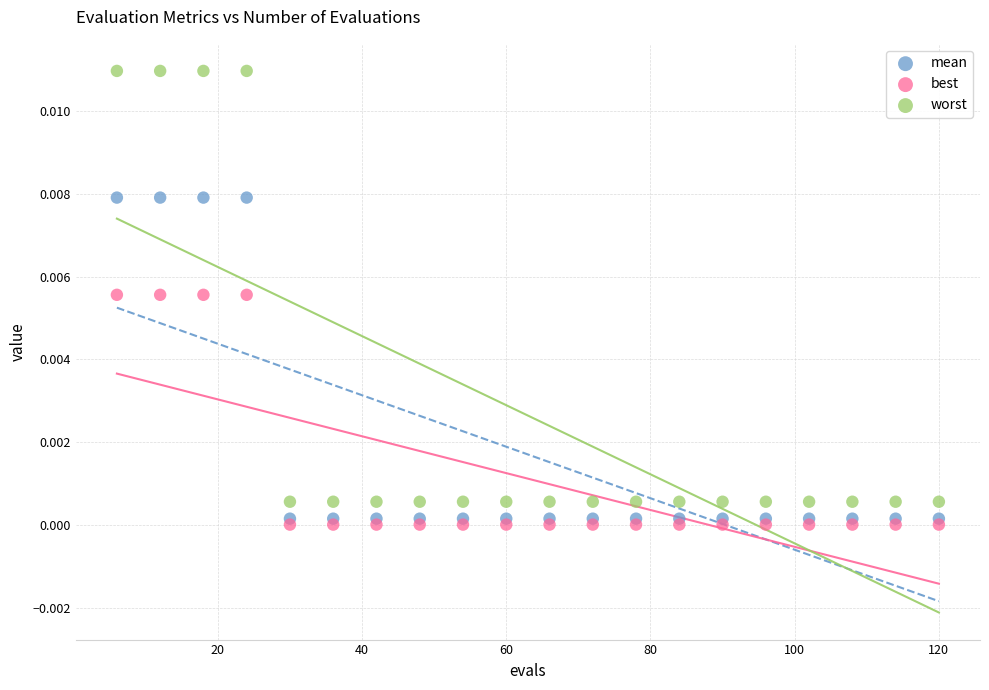

Which series contains the highest Y value?

worst